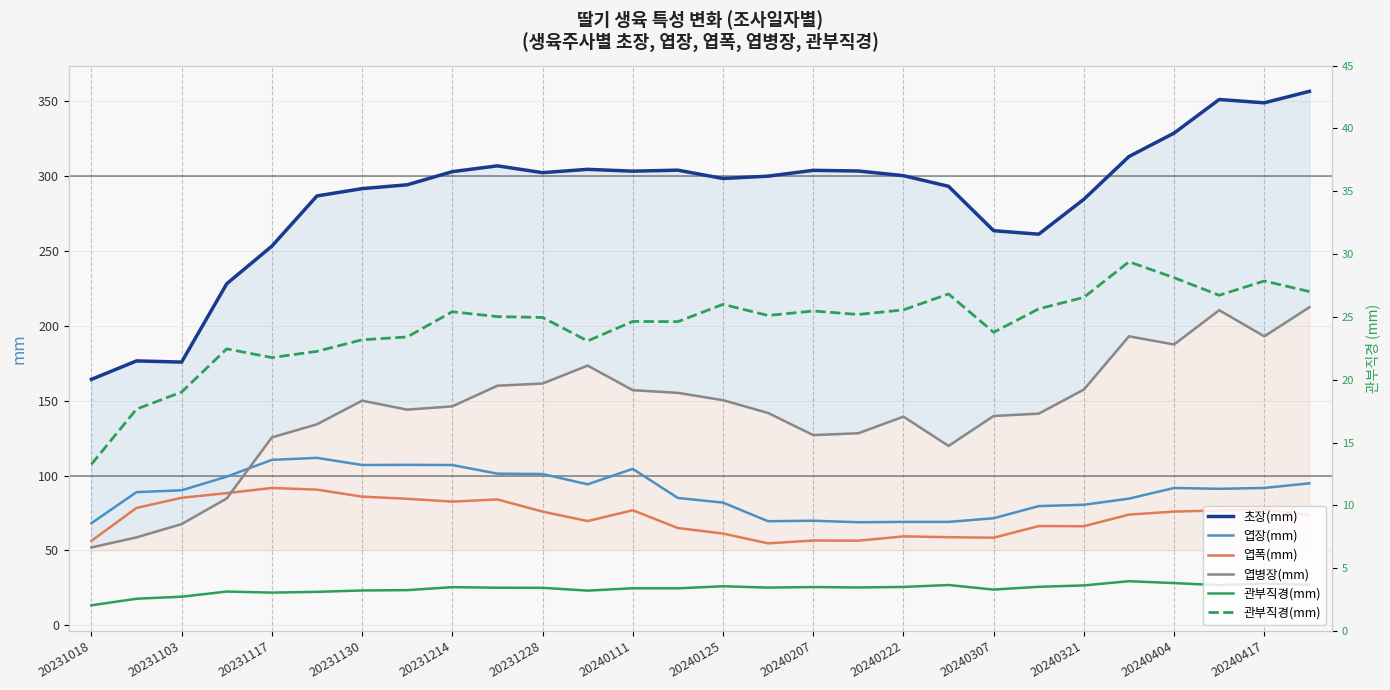

Which series changed the most between 20240207 and 20240222?

엽병장(mm)